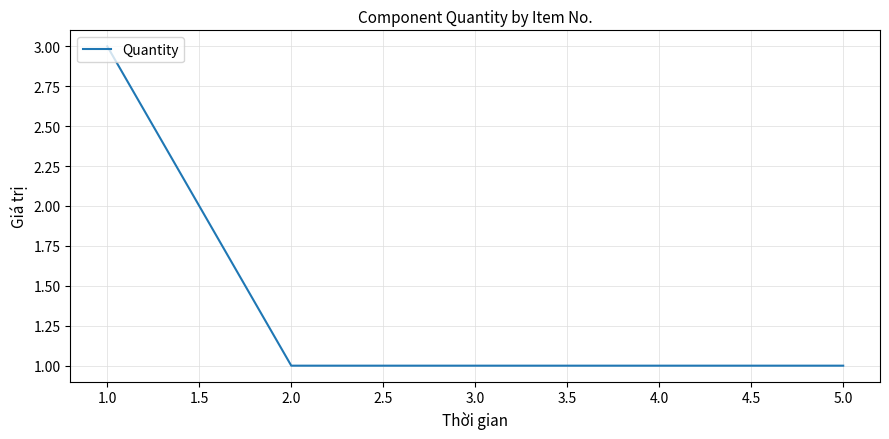

What position from the right is 2.0?

4